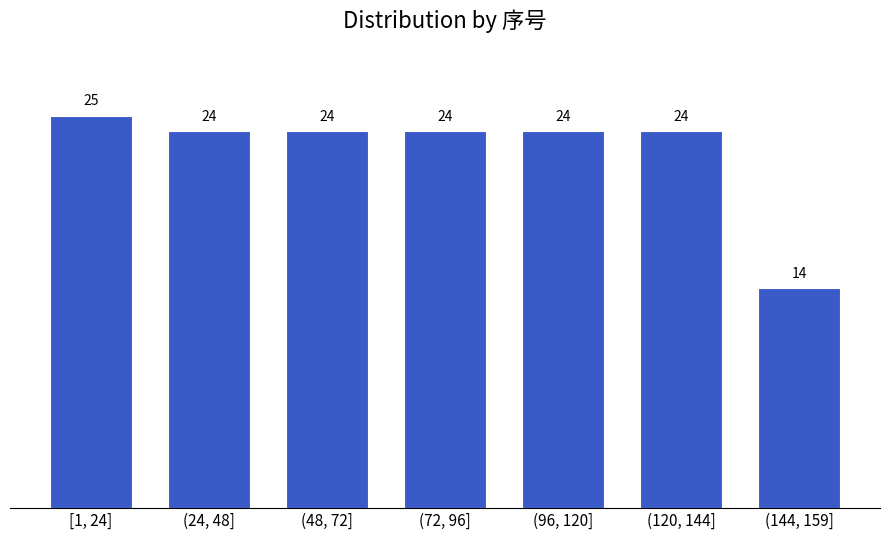

Reading left to right, list all the values displayed in this chart.

[1, 24]=25	(24, 48]=24	(48, 72]=24	(72, 96]=24	(96, 120]=24	(120, 144]=24	(144, 159]=14